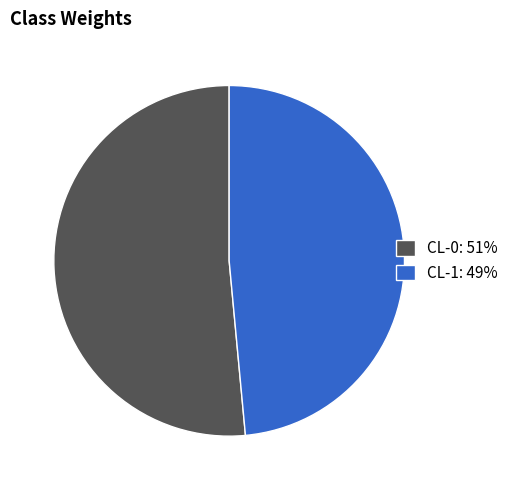

Is CL-0 the majority of the pie?

Yes